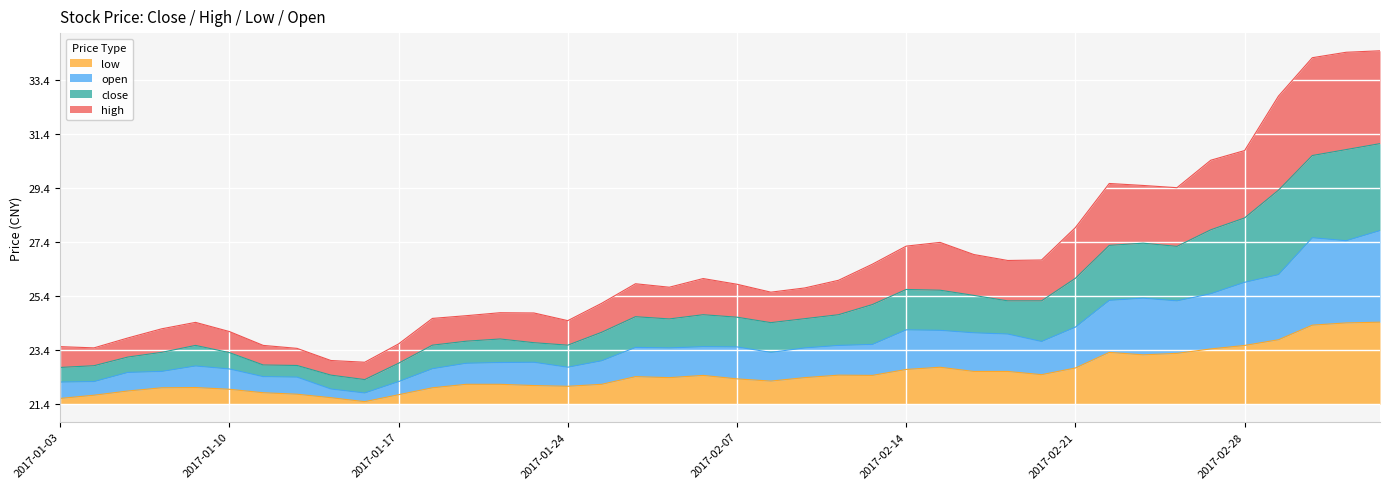

Does the chart display data point markers on the line(s)?

No